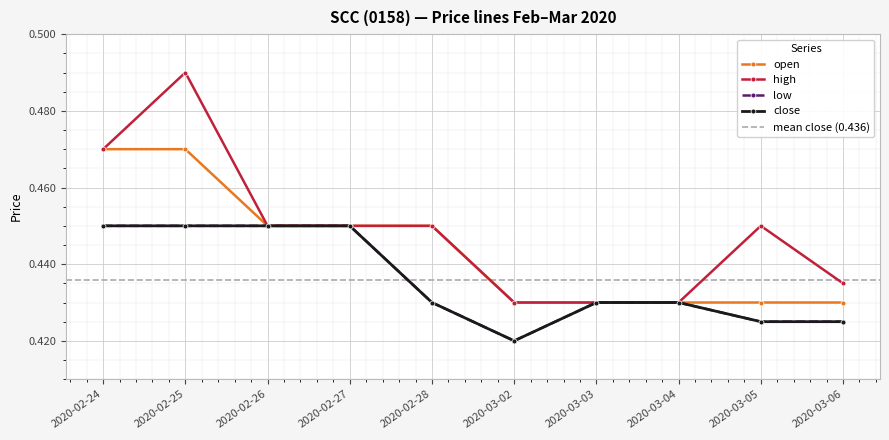

Between 2020-02-27 and 2020-03-03, which is larger?

2020-02-27